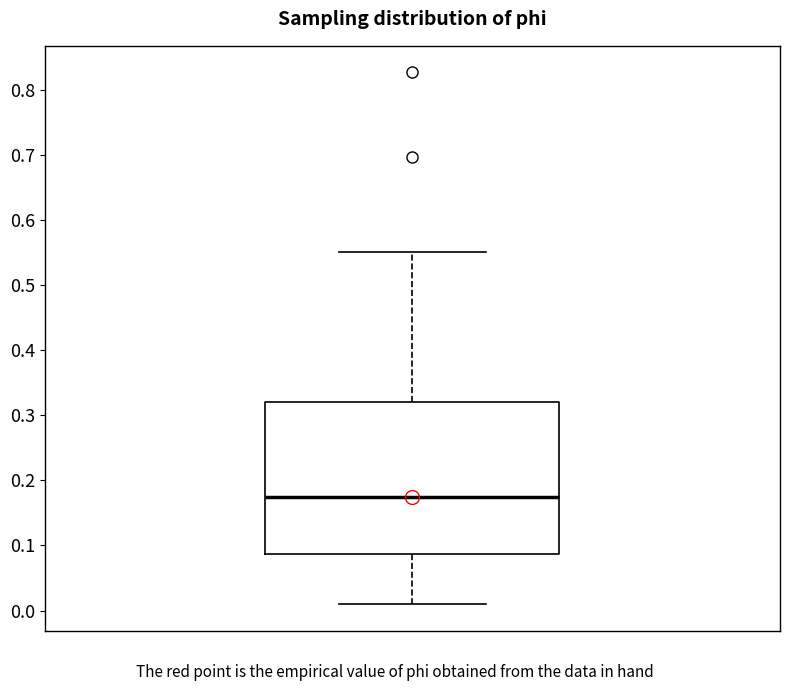

Where does the upper whisker of the box end on the y-axis? The values are not printed on the chart, so give them approximately, as read against the axis.

0.55